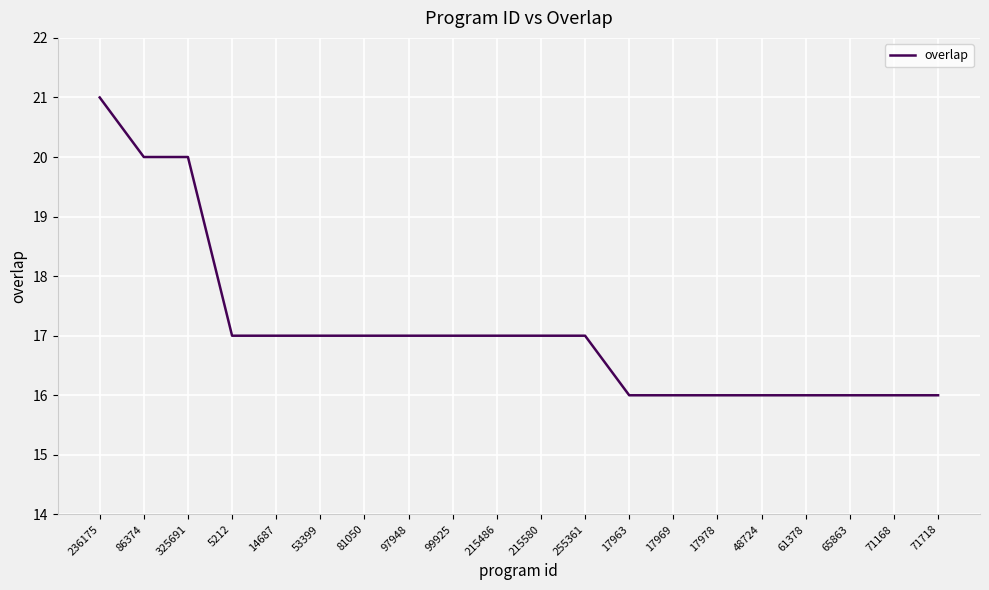

How many lines are shown in the chart?

1